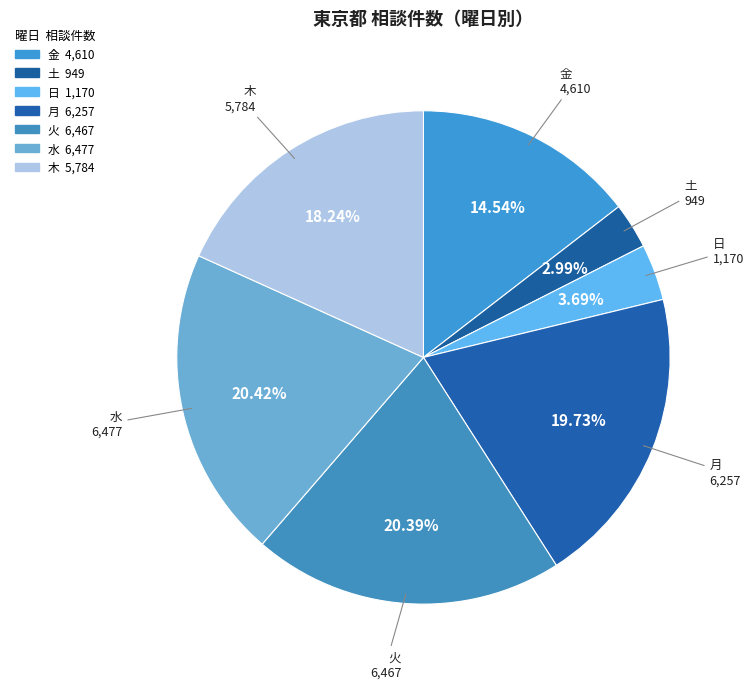

How many segments does this pie chart have?

7